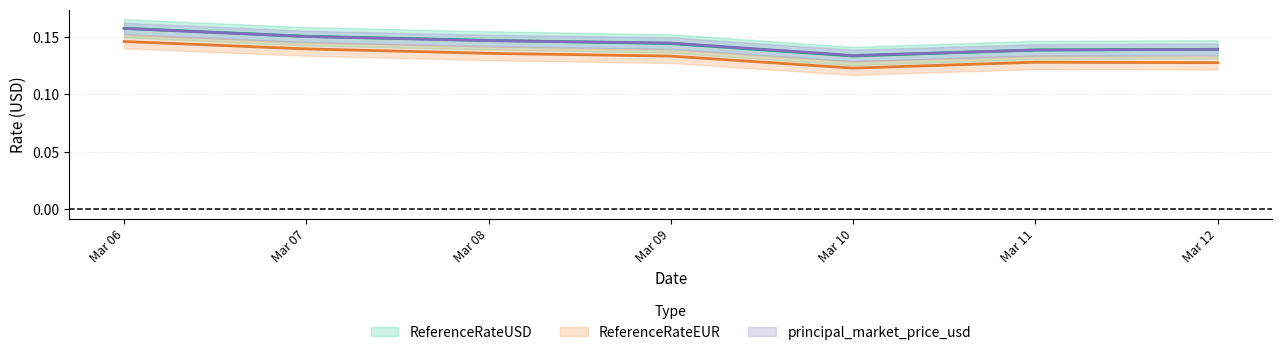

What is the sum of all ReferenceRateEUR values?

0.9